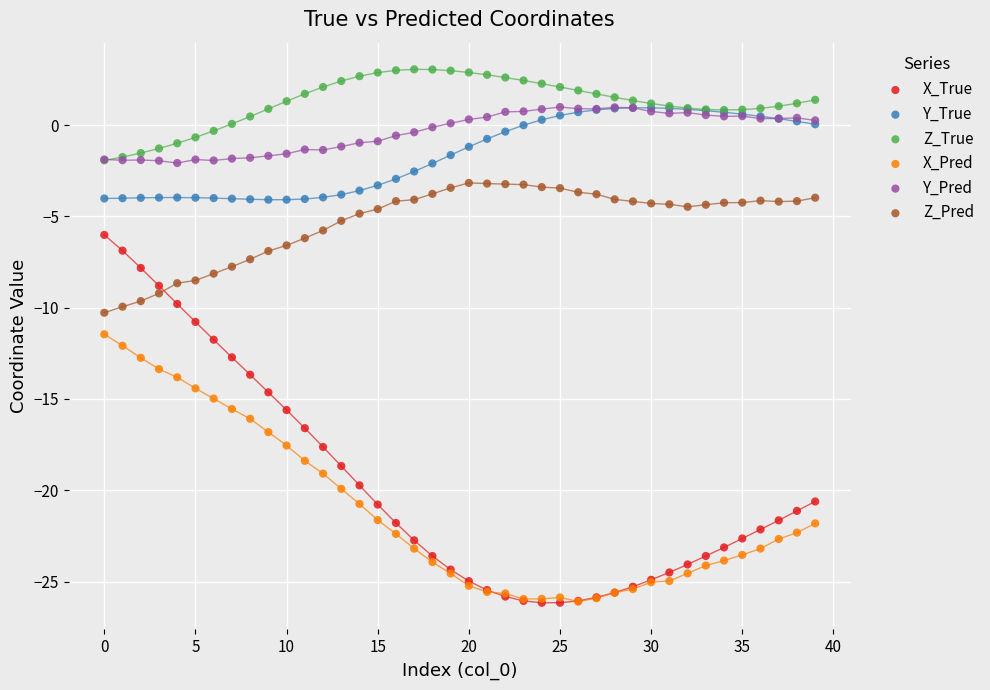

Which series reaches the maximum Y coordinate?

Z_True